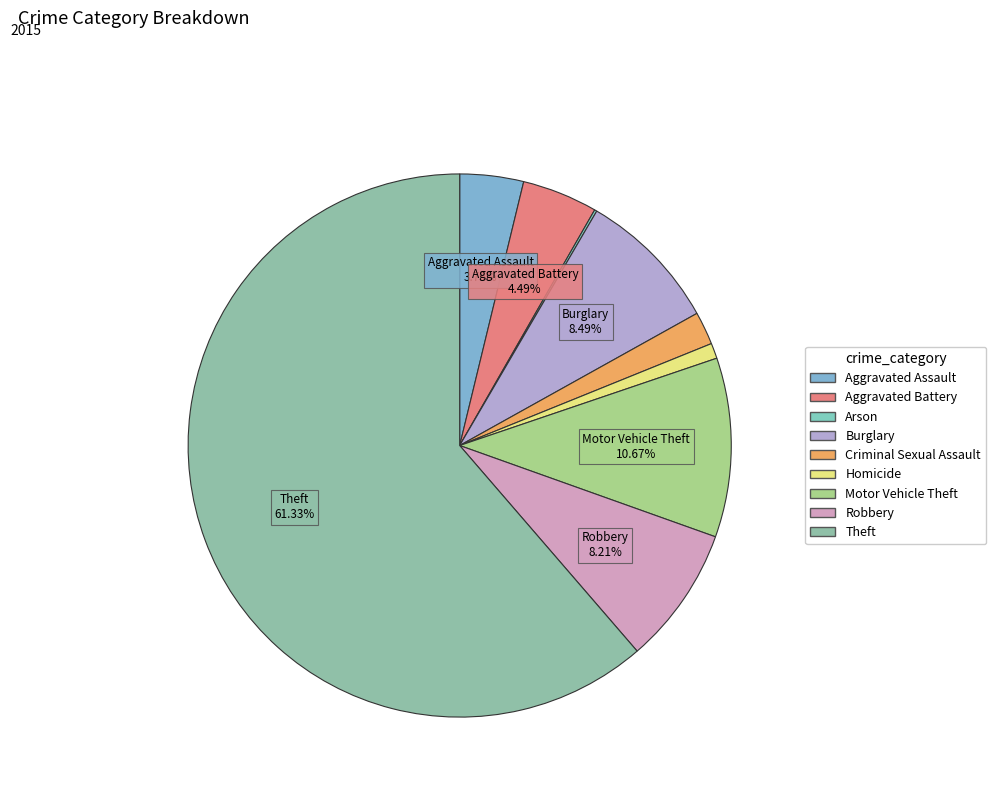

What is the total percentage of Arson and Robbery?

8.4%